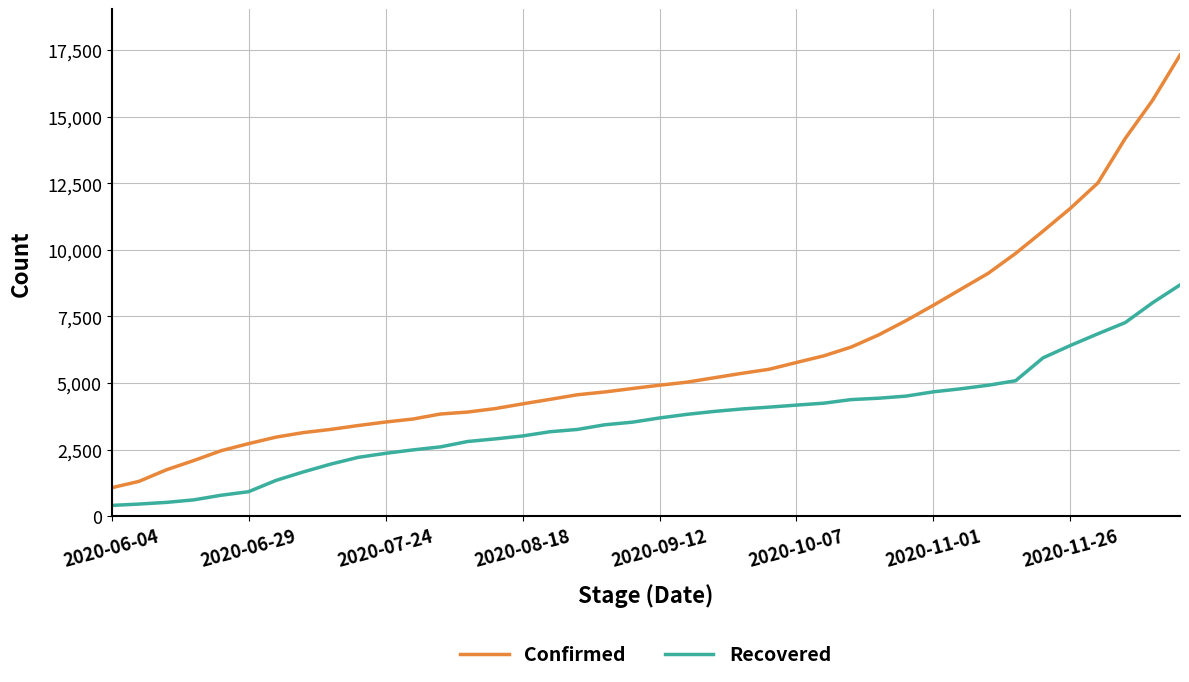

True or false: Recovered and Confirmed cross at least once.

False